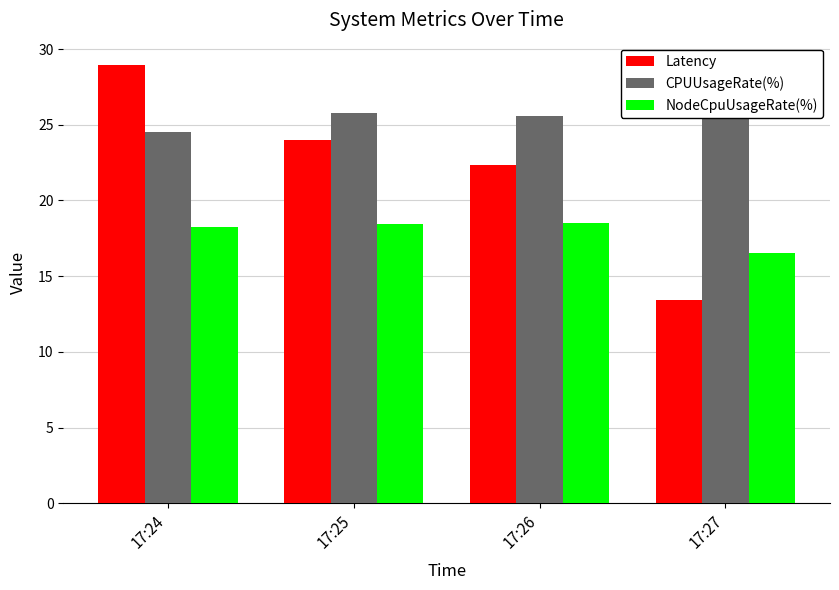

What is the value of the CPUUsageRate(%) bar at the 4th from the left?

25.9